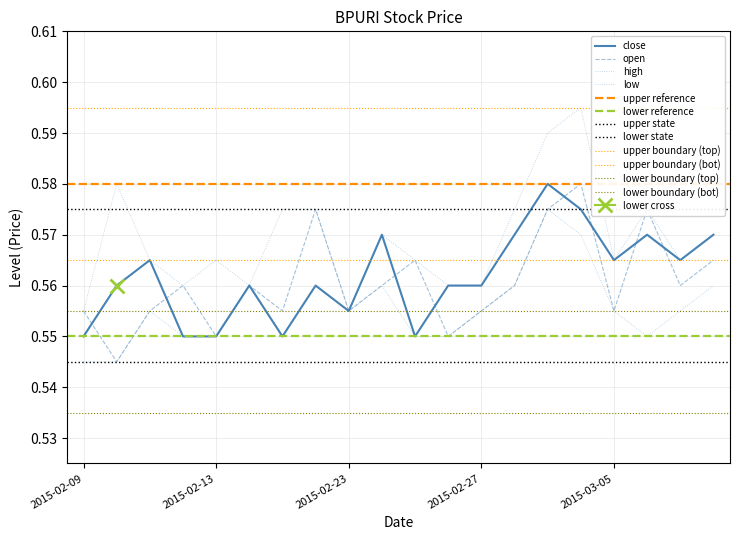

At 2015-03-06, list the series in order from largest to smallest.

open, high, close, low